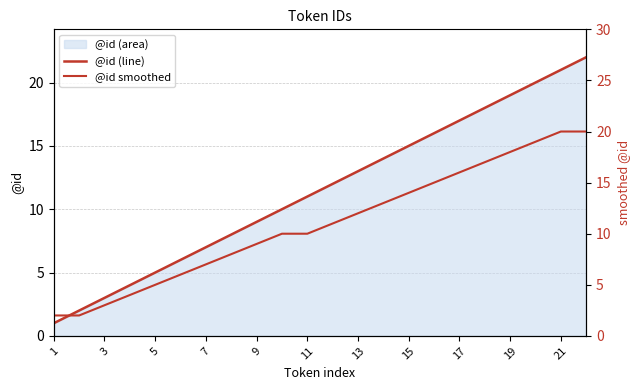

Which series has the largest total across all categories?

@id (line)